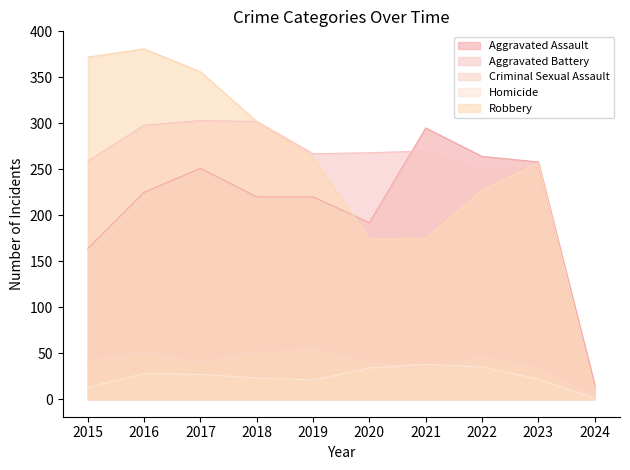

List the series in order of their peak value, lowest first.

Homicide, Criminal Sexual Assault, Aggravated Assault, Aggravated Battery, Robbery